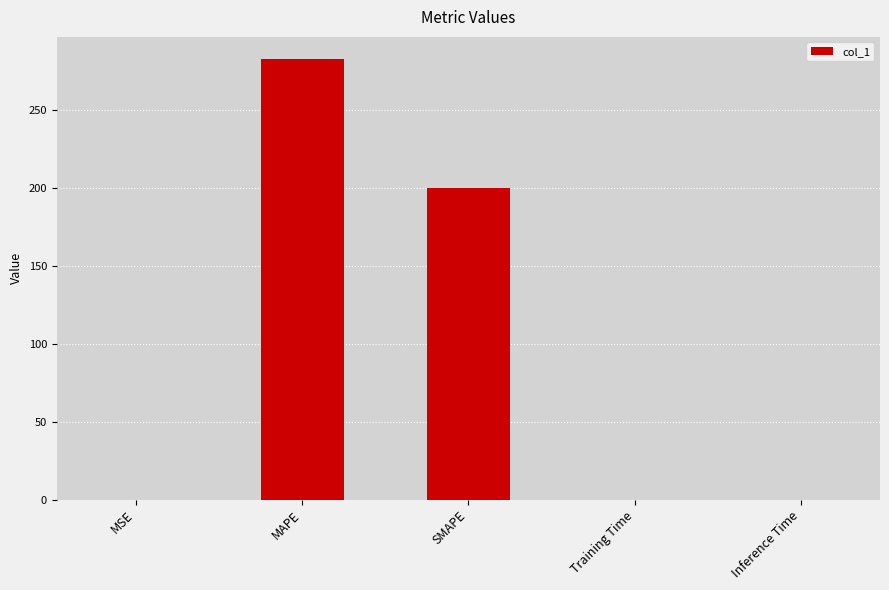

Where is the data nearest to the value 141?

SMAPE